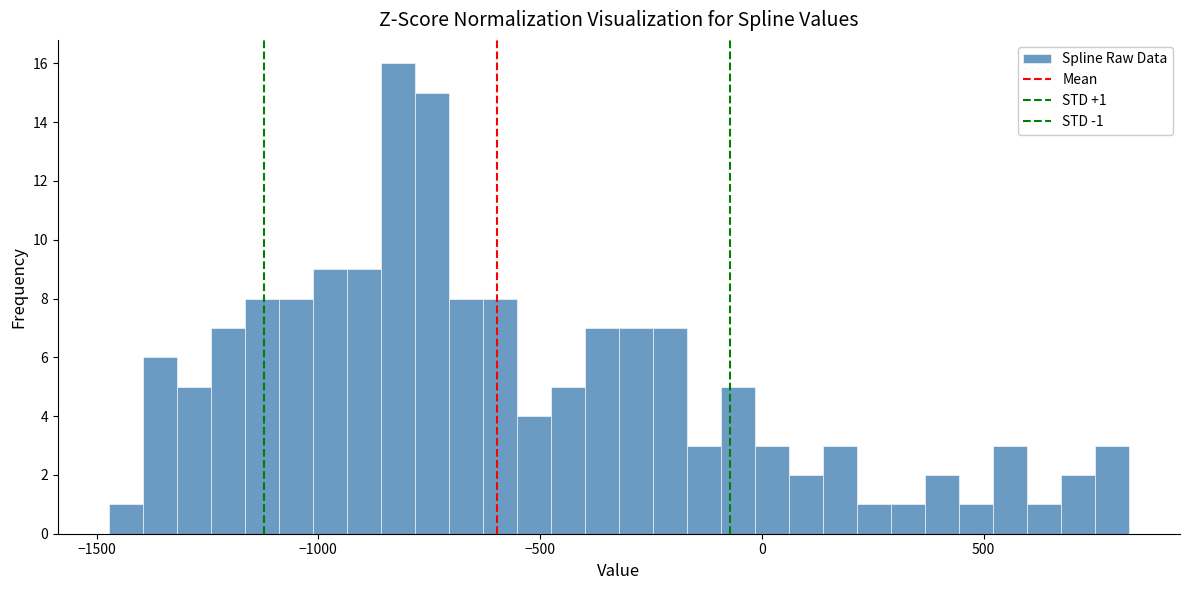

Around what value on the x-axis is the tallest bar? Give the approximate position of its centre, as read against the axis.

-800